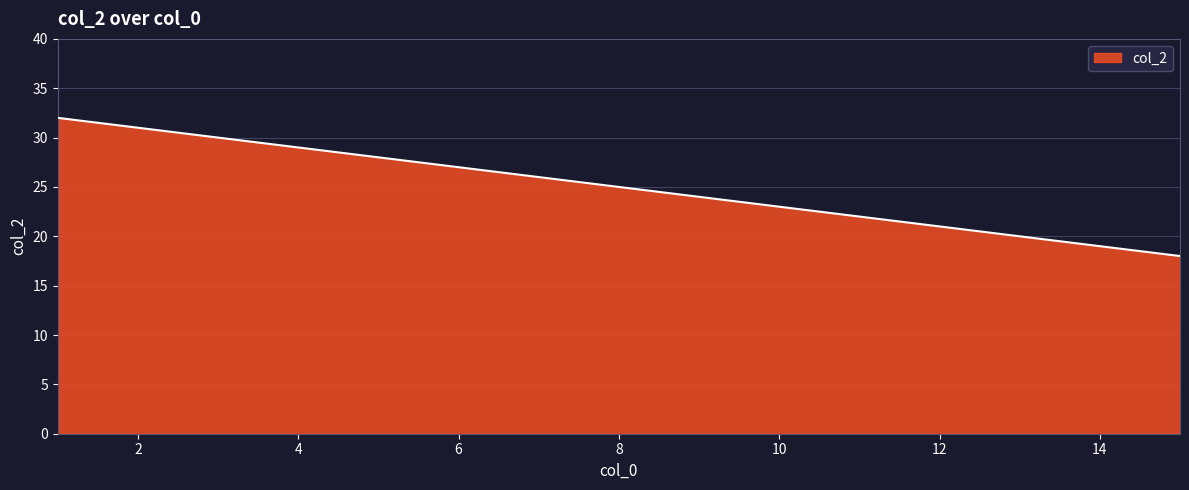

What is the sum of all values?

375